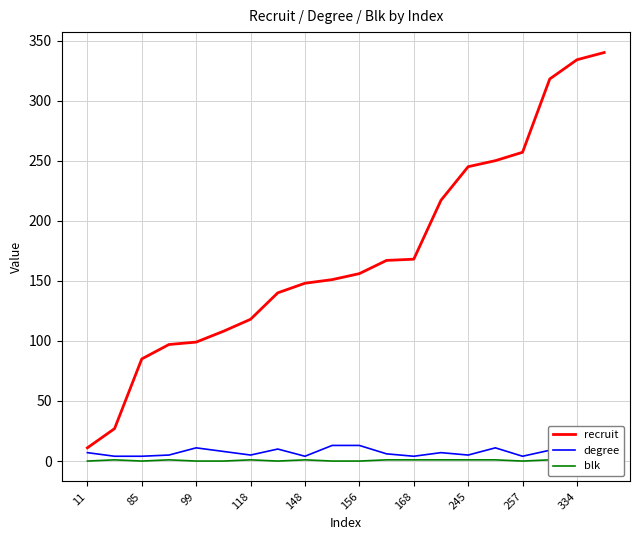

True or false: recruit has more than 0 points higher than both neighbors.

False